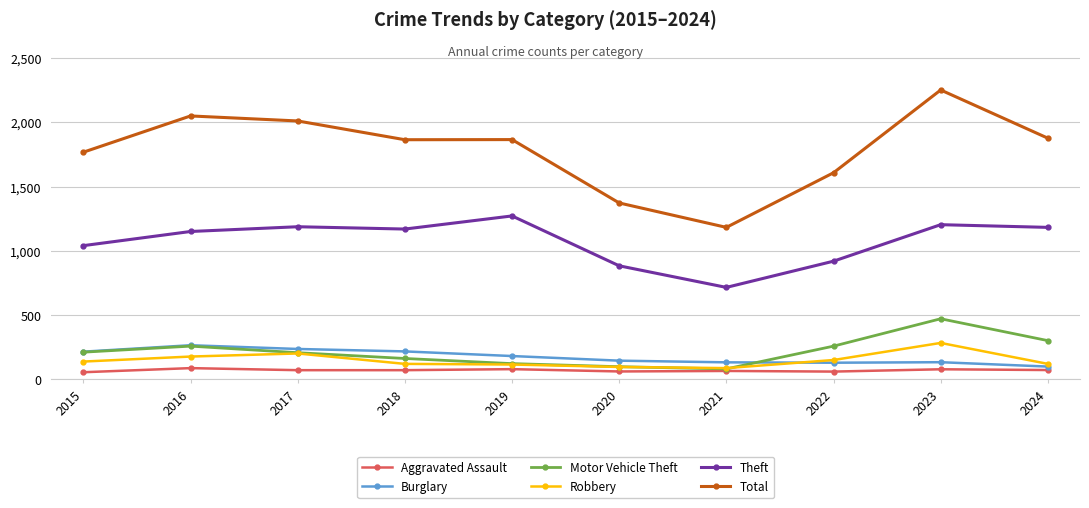

What is the smallest value displayed?

56